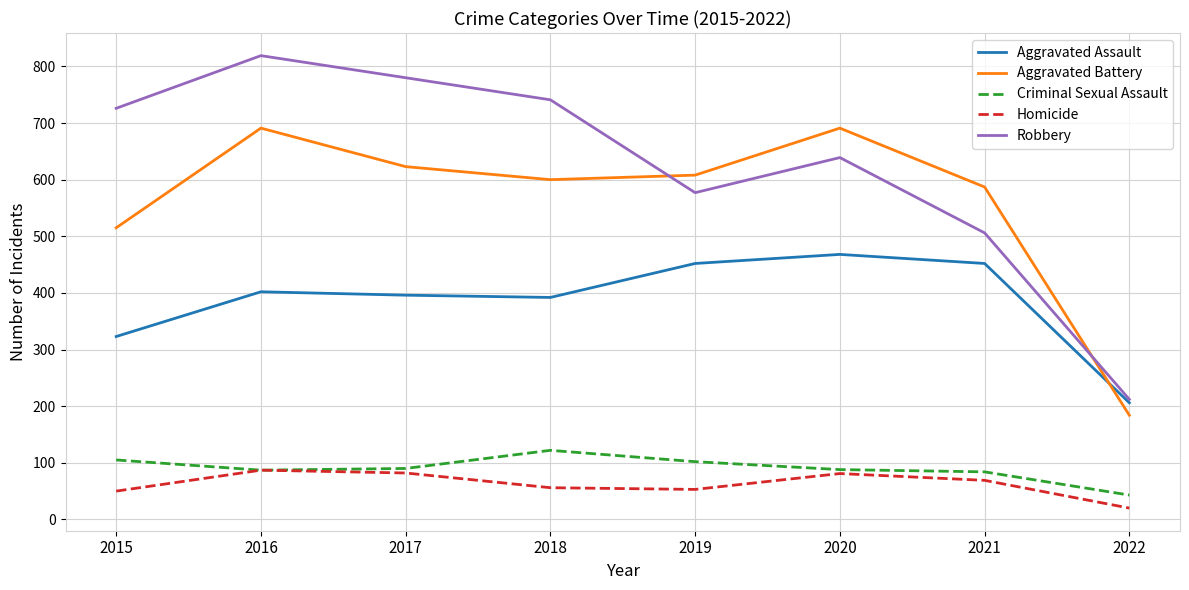

What is the difference between the maximum and minimum values in the Aggravated Battery series?

507